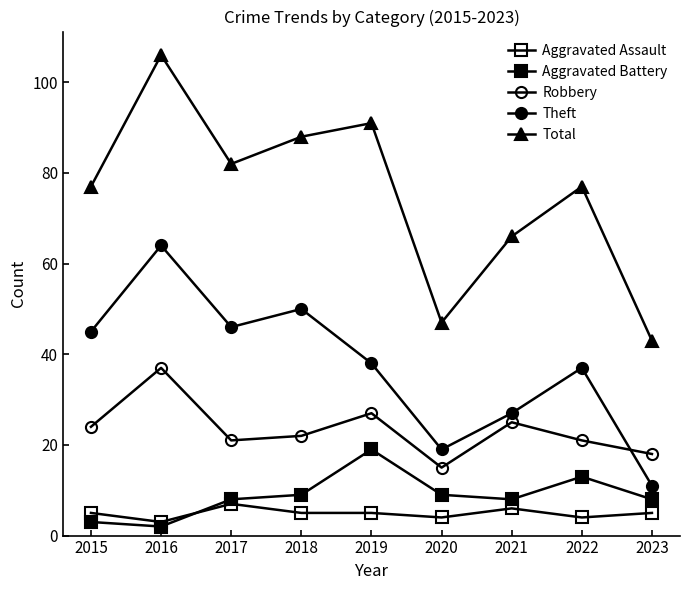

At which category is the sum across all series the highest?

2016